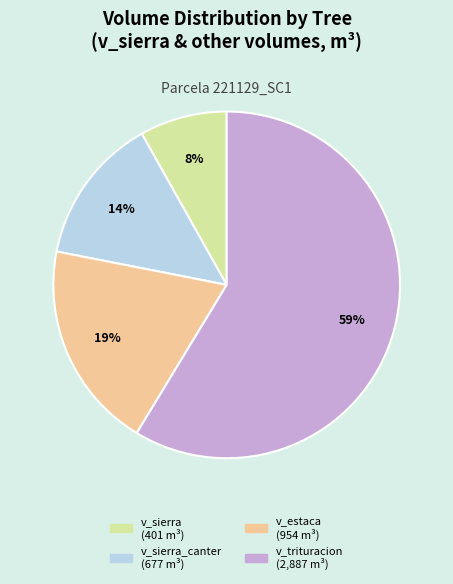

To the nearest percent, what is the difference between the largest and smallest slice percentages?

51%